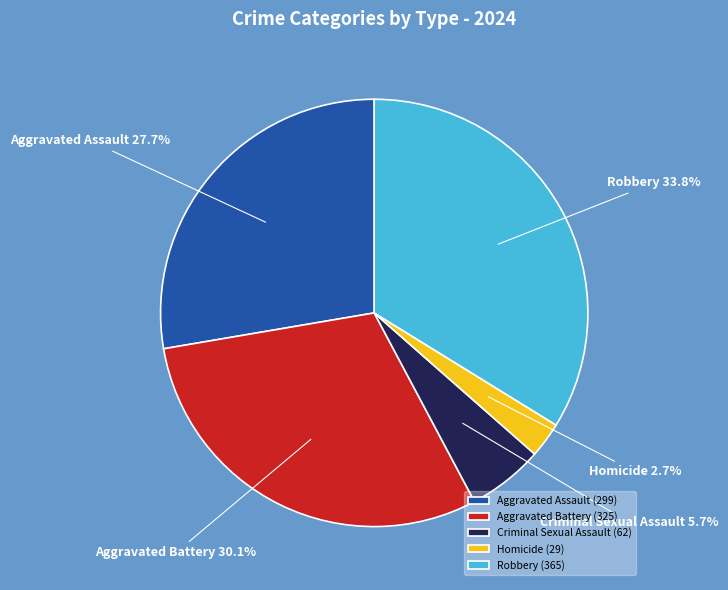

Does any single category account for the majority?

No